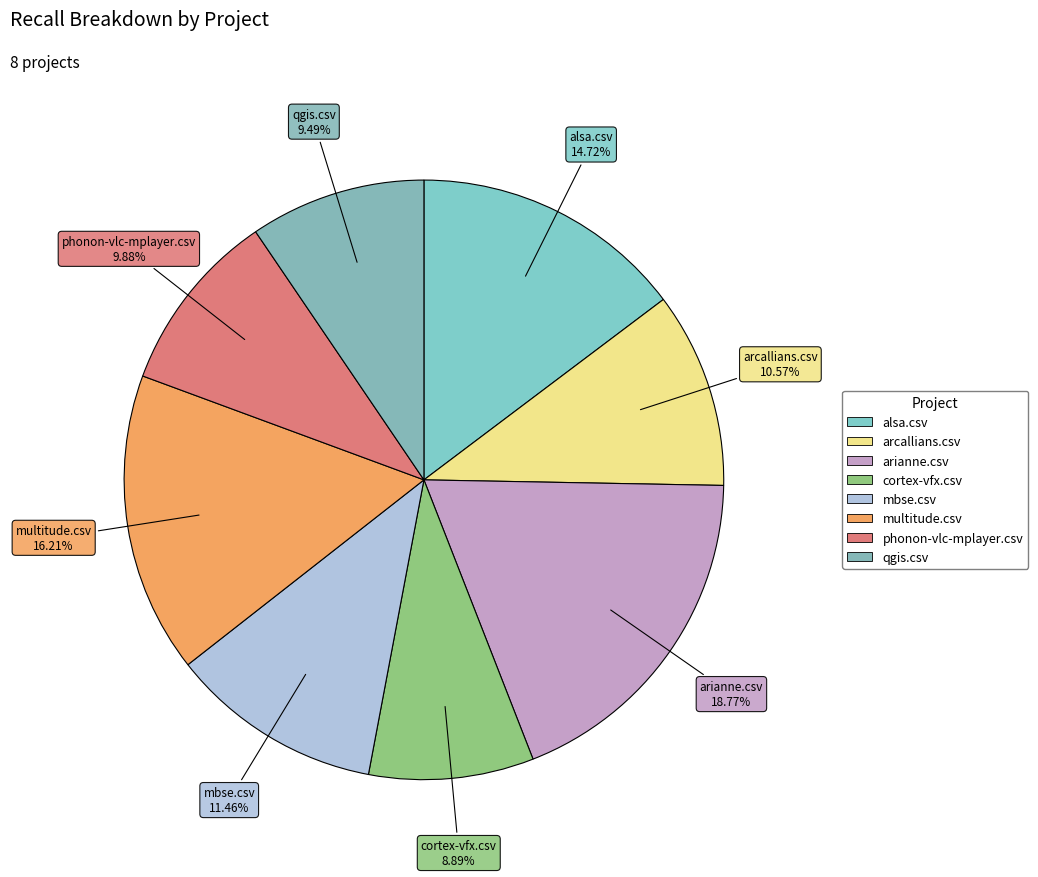

Which slice is the largest?

arianne.csv